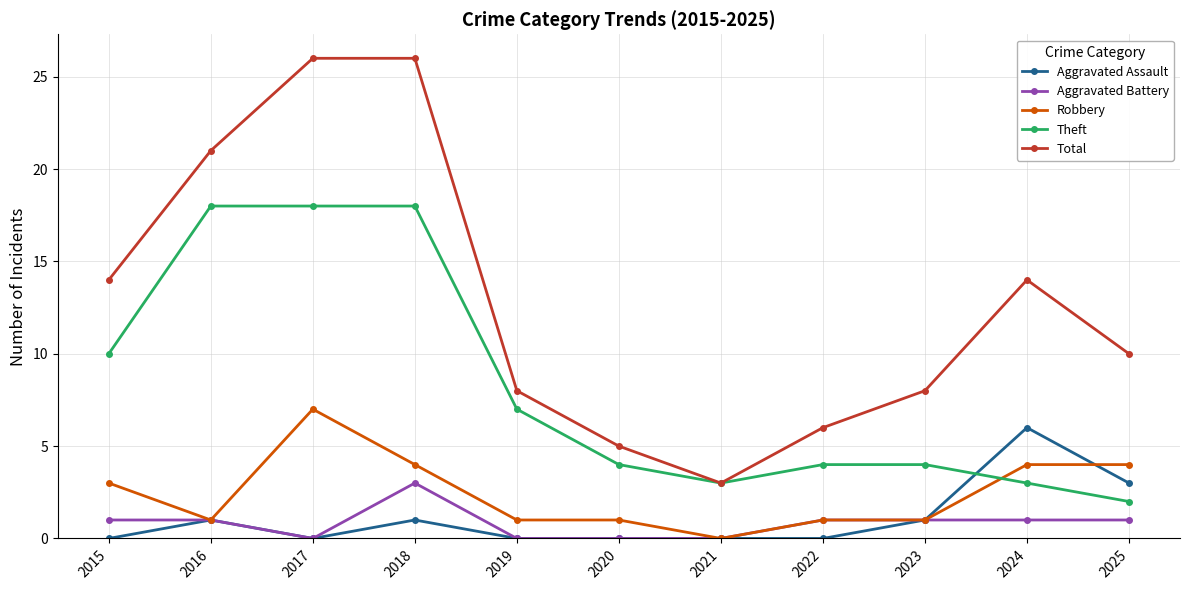

What is the average value of the Total series?

13